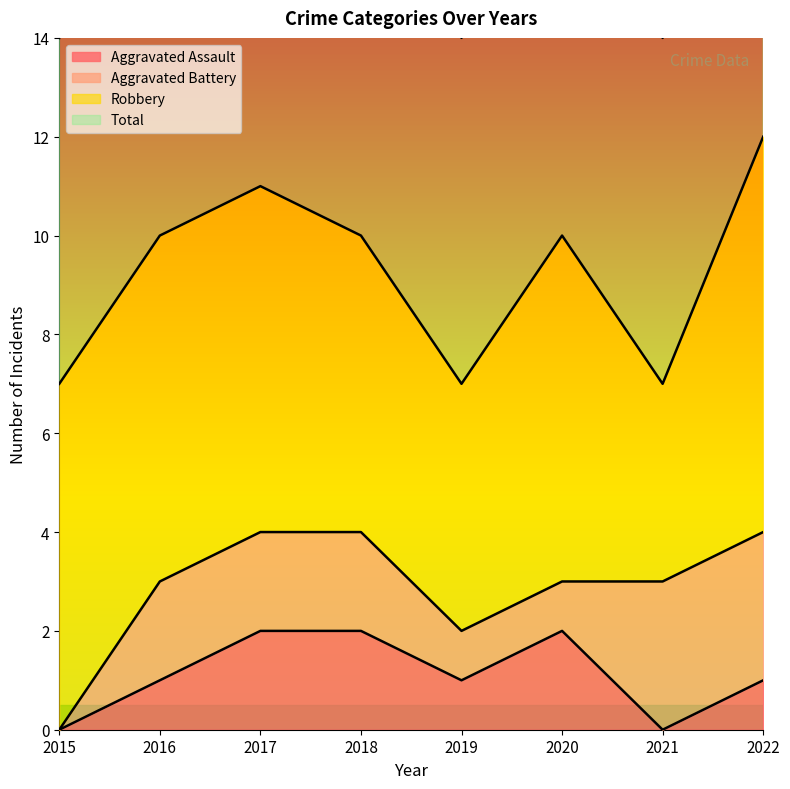

The value of Aggravated Assault at 2020 is 3. True or false?

False